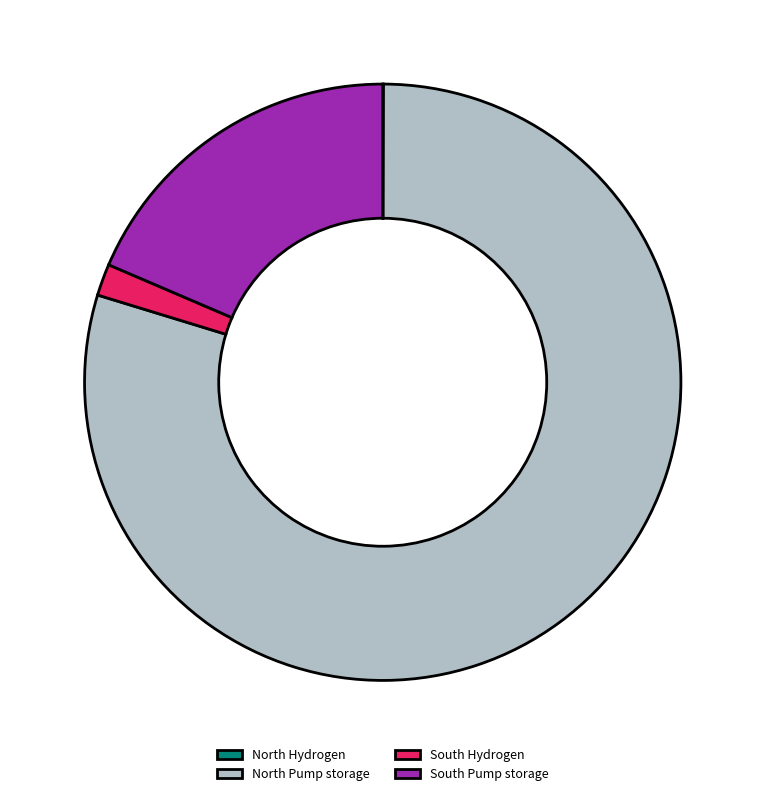

Which category has the biggest portion of the pie?

North Pump storage